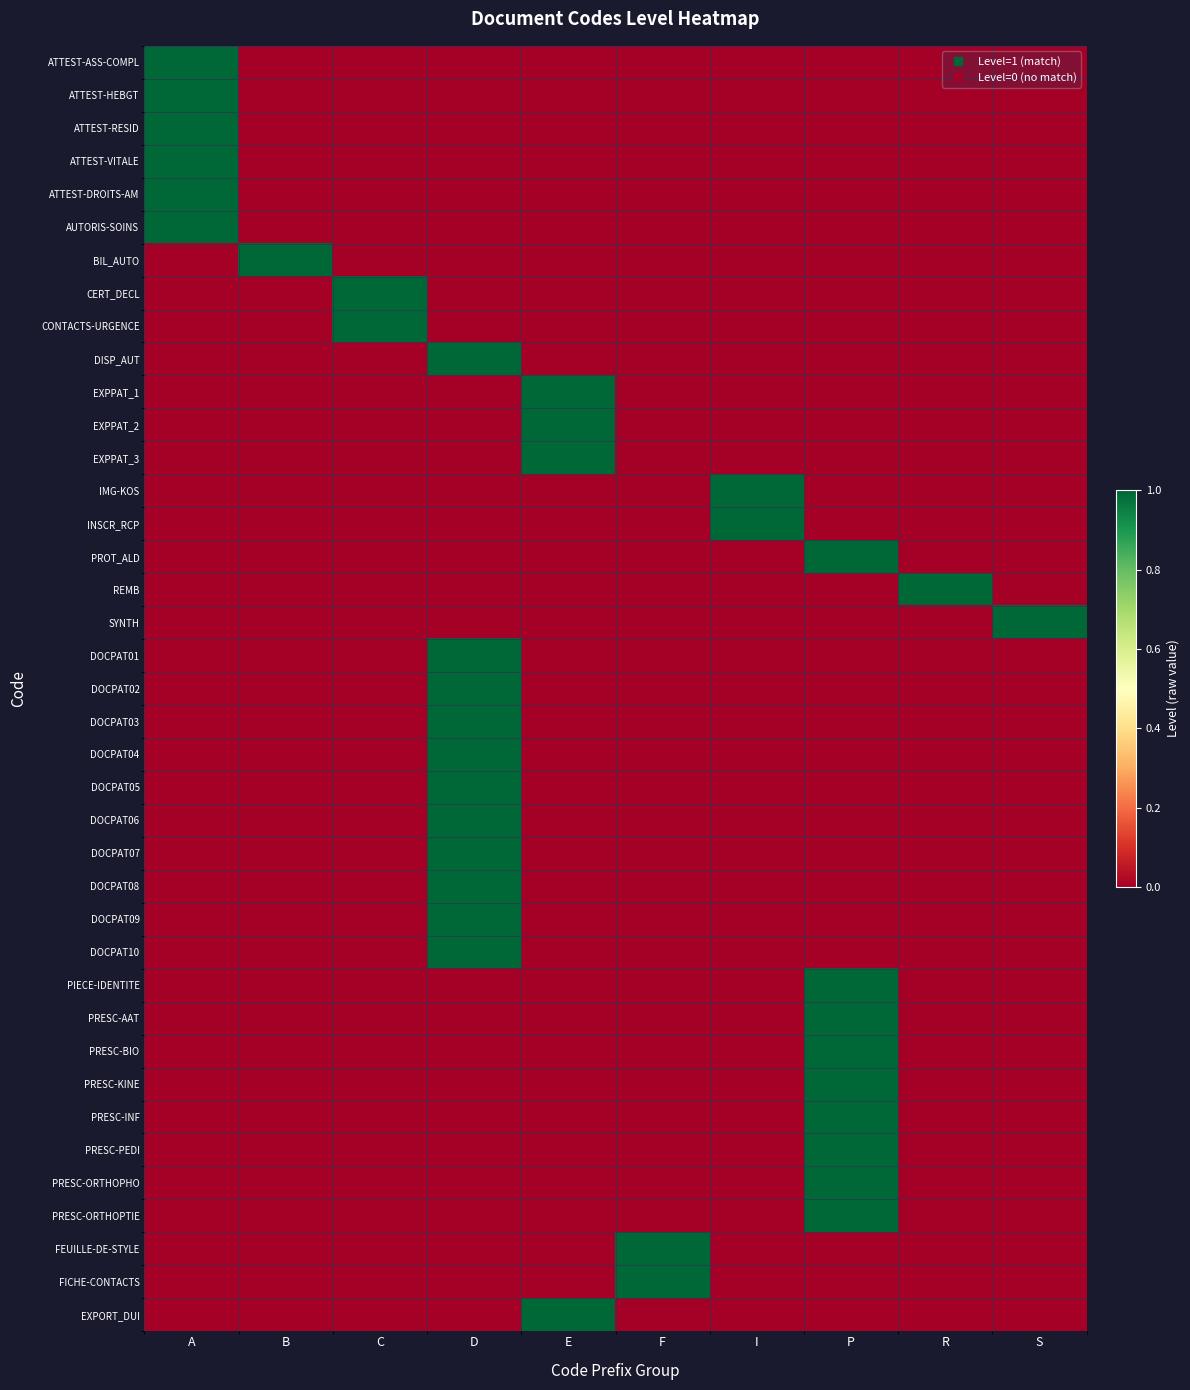

Which series changed the most between E and P?

EXPPAT_1